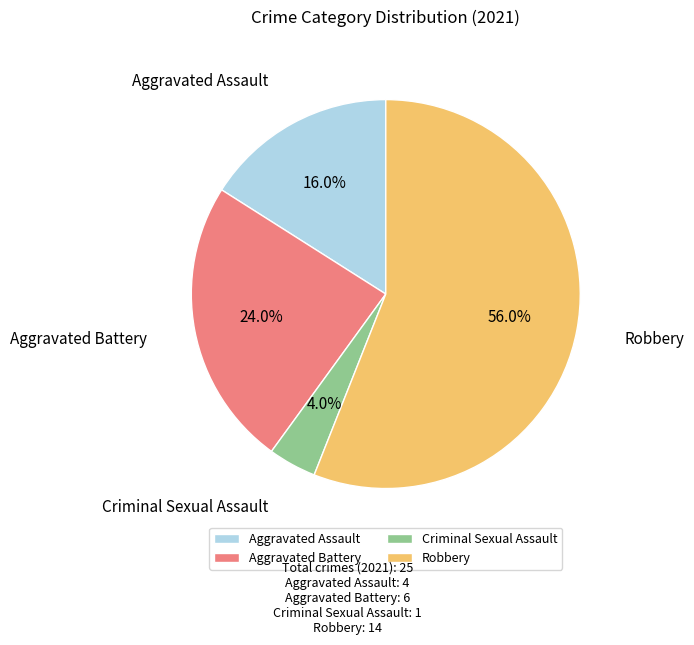

What percentage is the Robbery slice, to the nearest percent?

56%